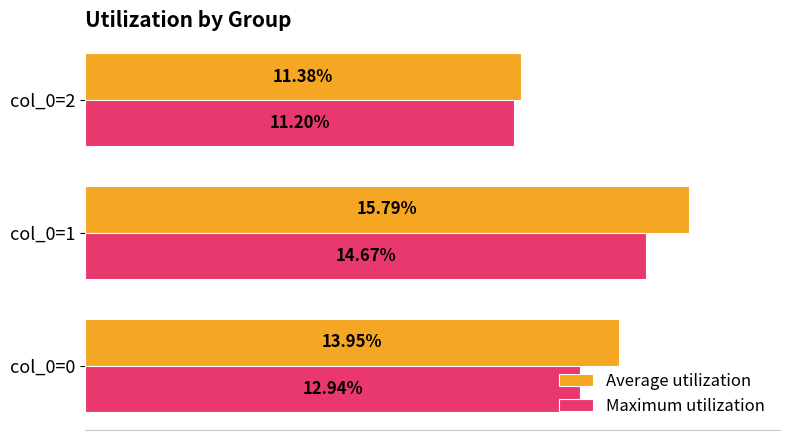

Between col_0=1 and col_0=2, which series saw the biggest shift?

Average utilization